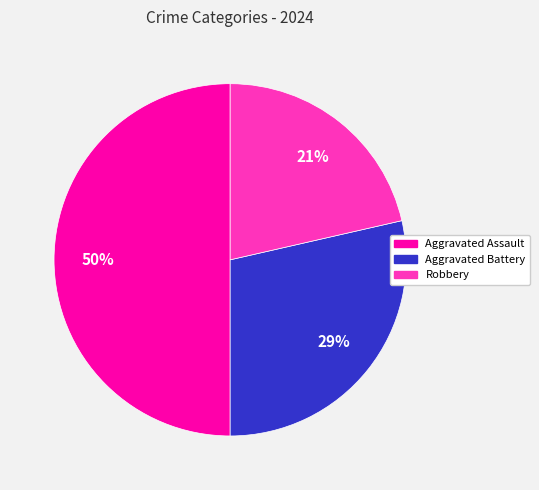

Rank the categories by value from highest to lowest.

Aggravated Assault, Aggravated Battery, Robbery